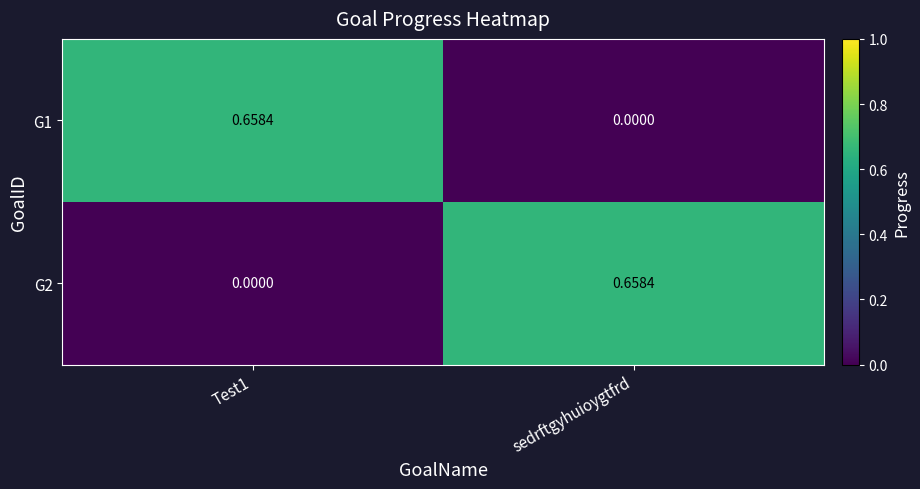

Is the value of G1 at Test1 greater than the value of G2 at Test1?

Yes